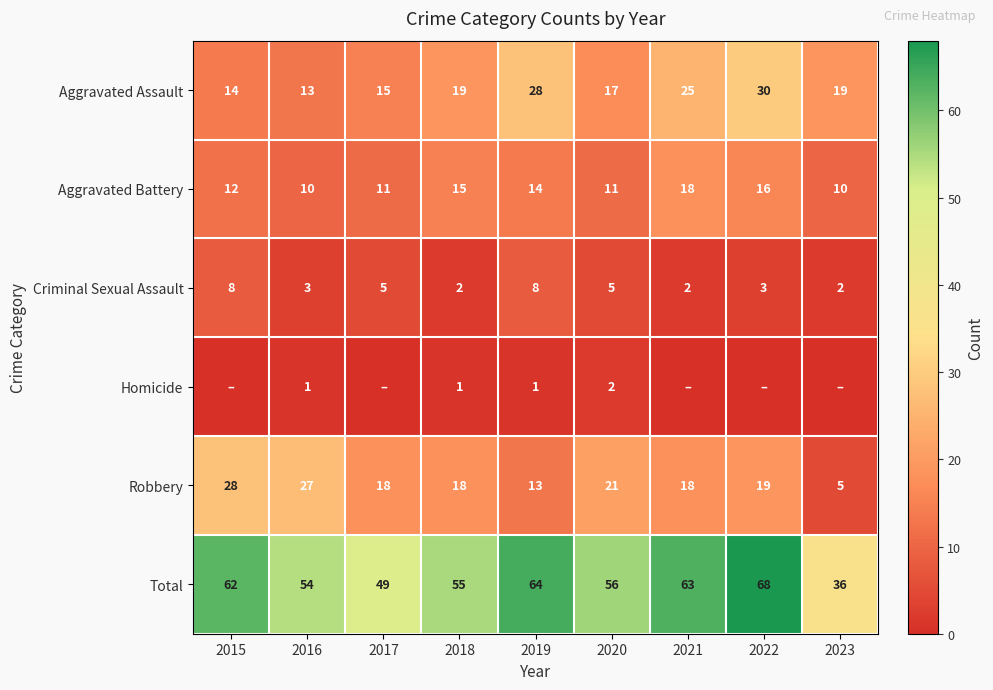

What is the average value of the Robbery series?

19